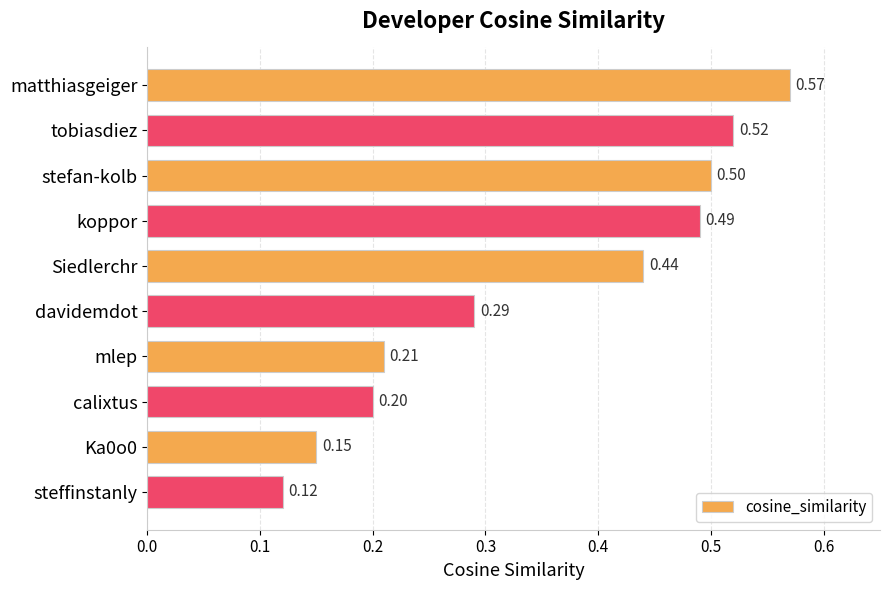

What is the sum of all values?

3.5